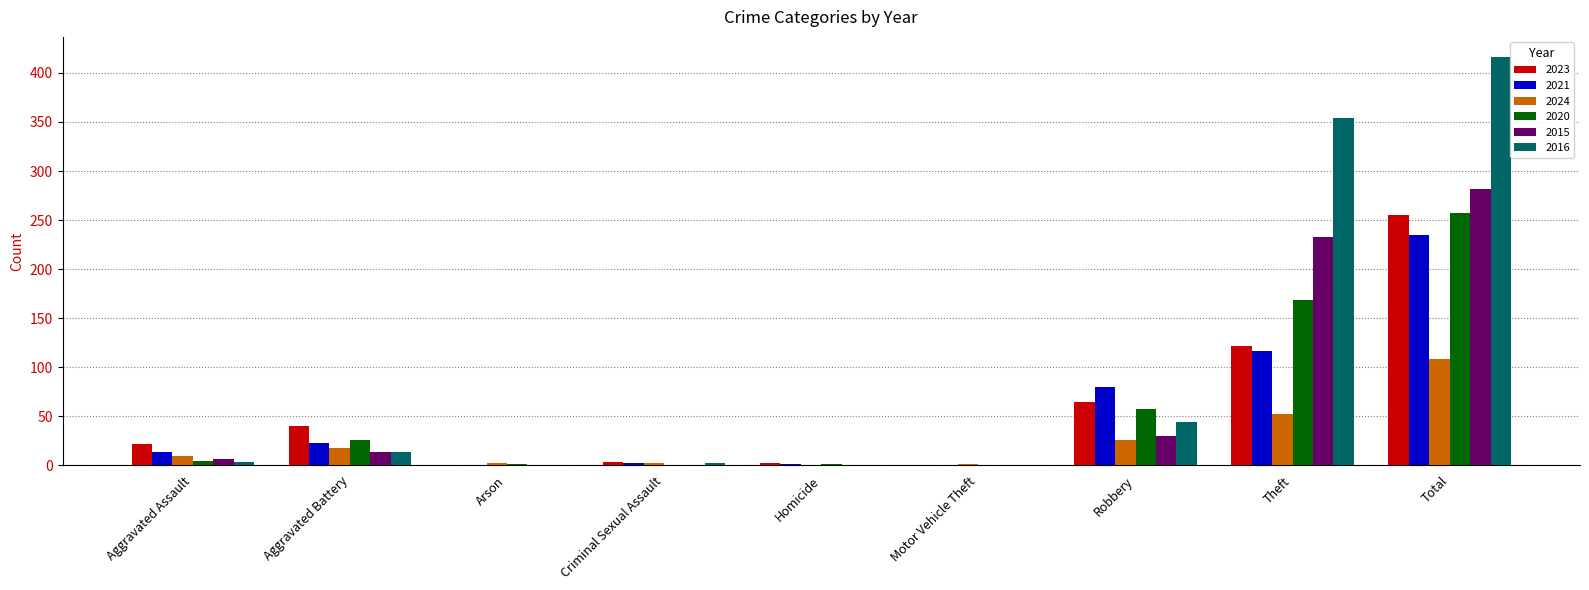

What is the sum of all 2016 values?

832